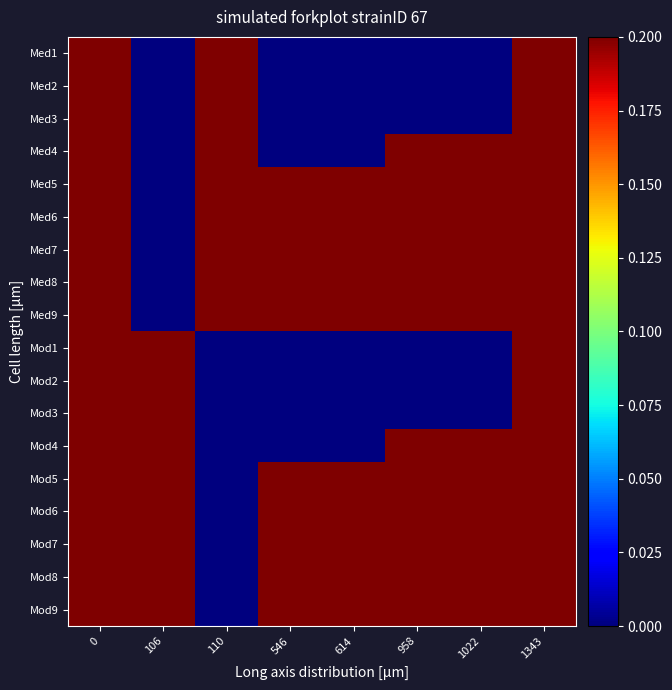

How many categories are shown in the chart?

8